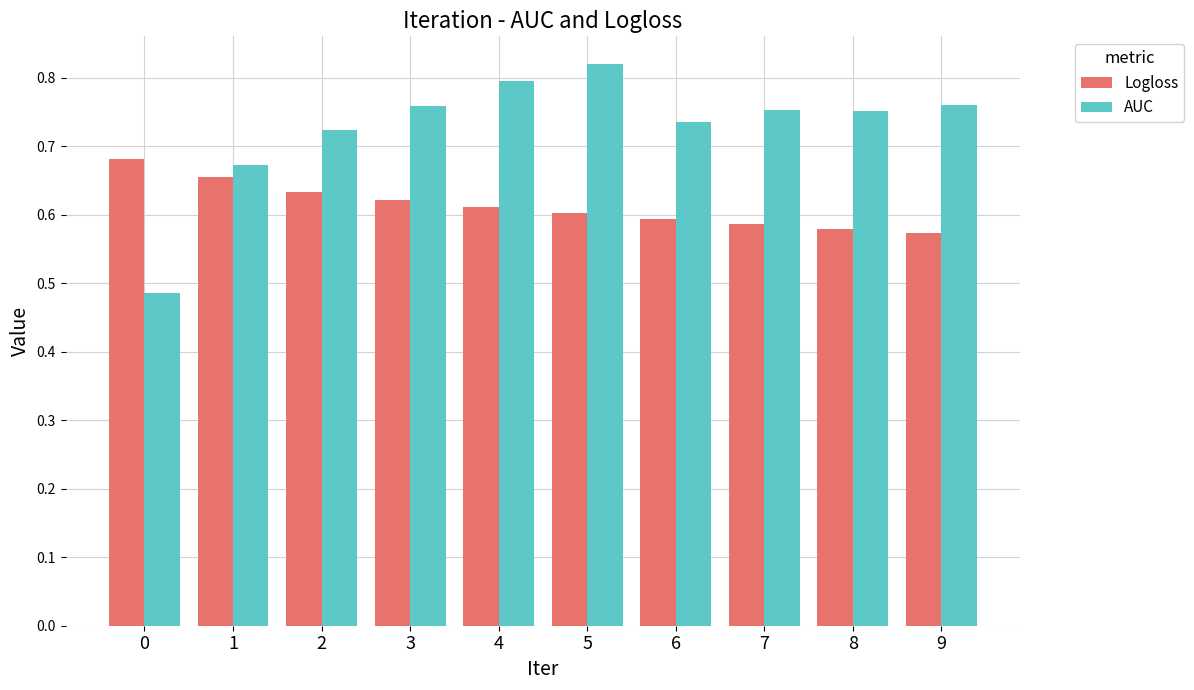

At how many categories does at least one series exceed 0?

10